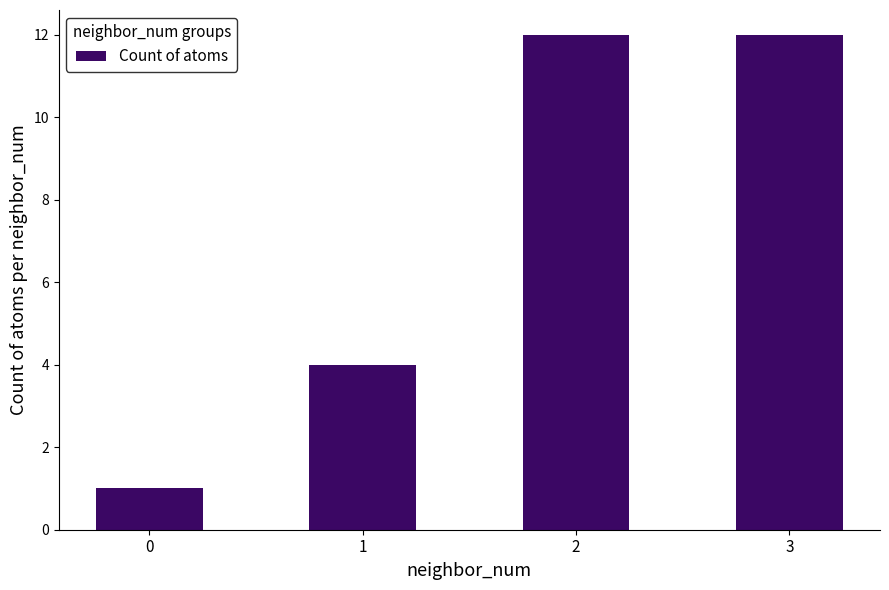

What is the difference between the values at 2 and 1?

8